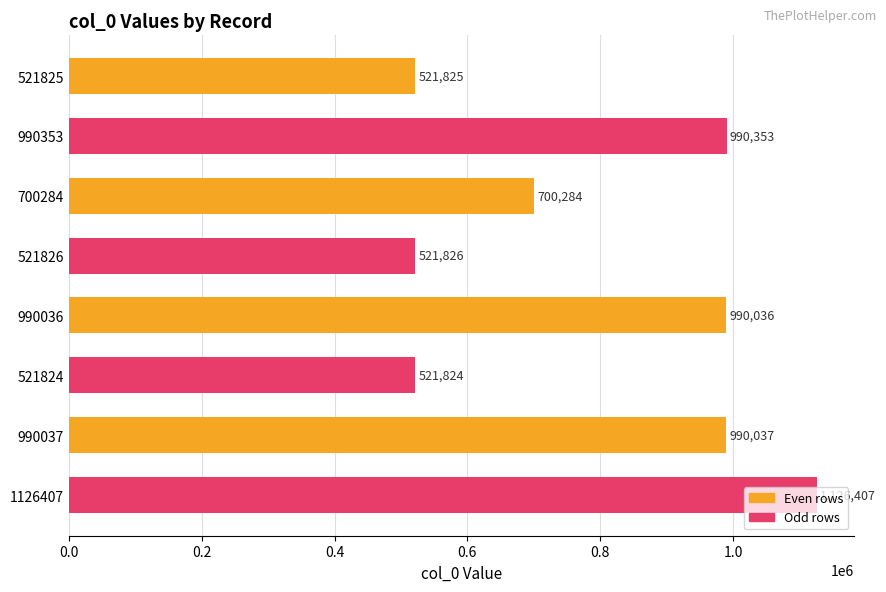

What is the label of the 8th bar from the top?

1126407